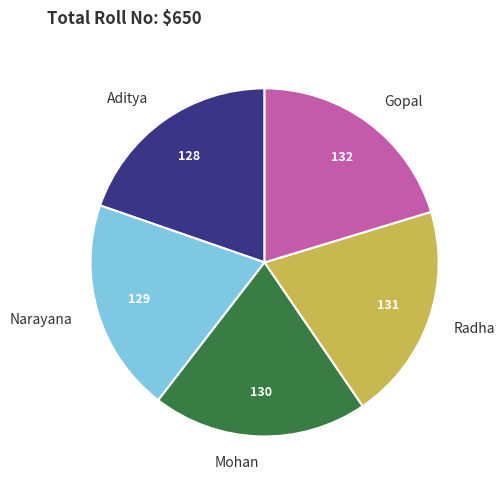

Approximately how many times larger is the value at Gopal compared to Radha?

1.0